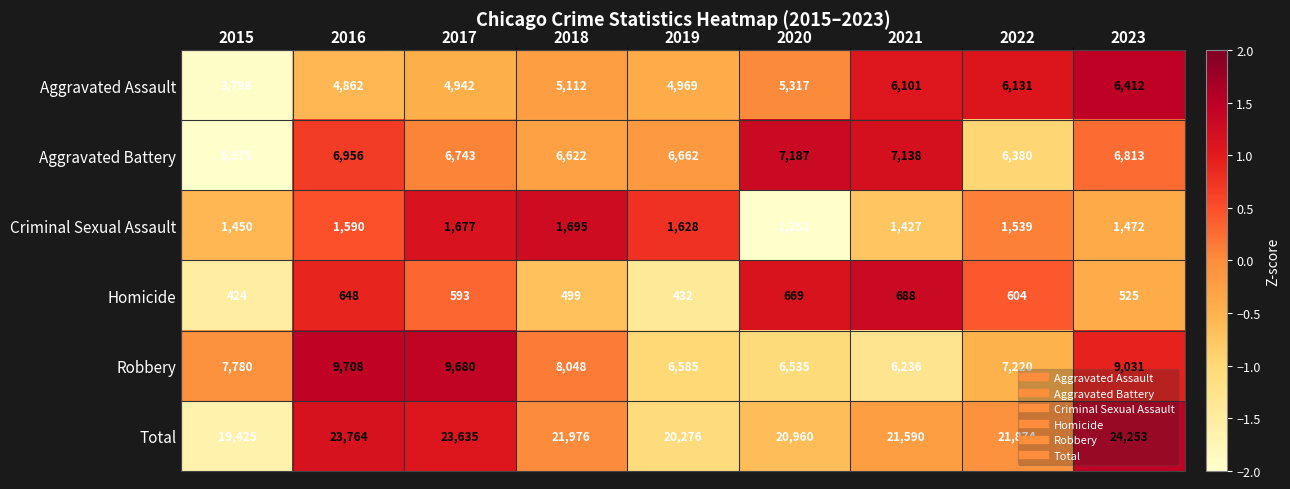

What is the spread (max minus min) of values at 2018?

21477